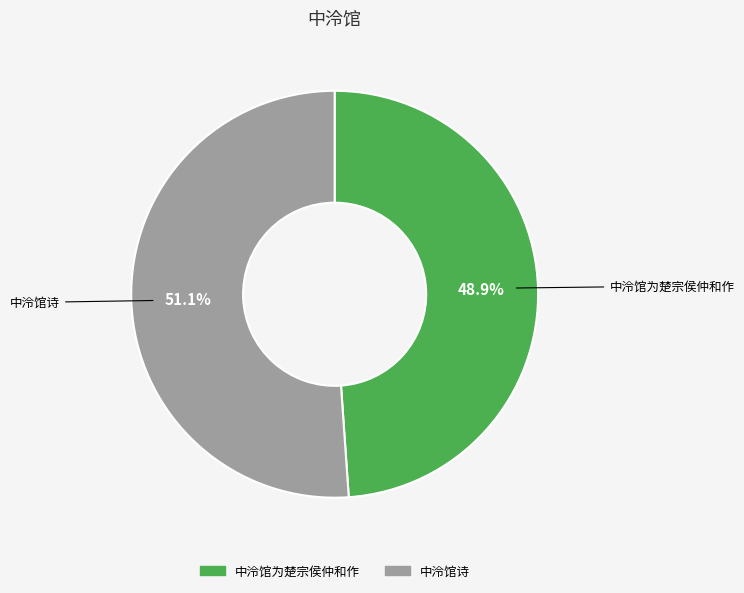

What percentage is NOT represented by 中泠馆诗?

48.9%